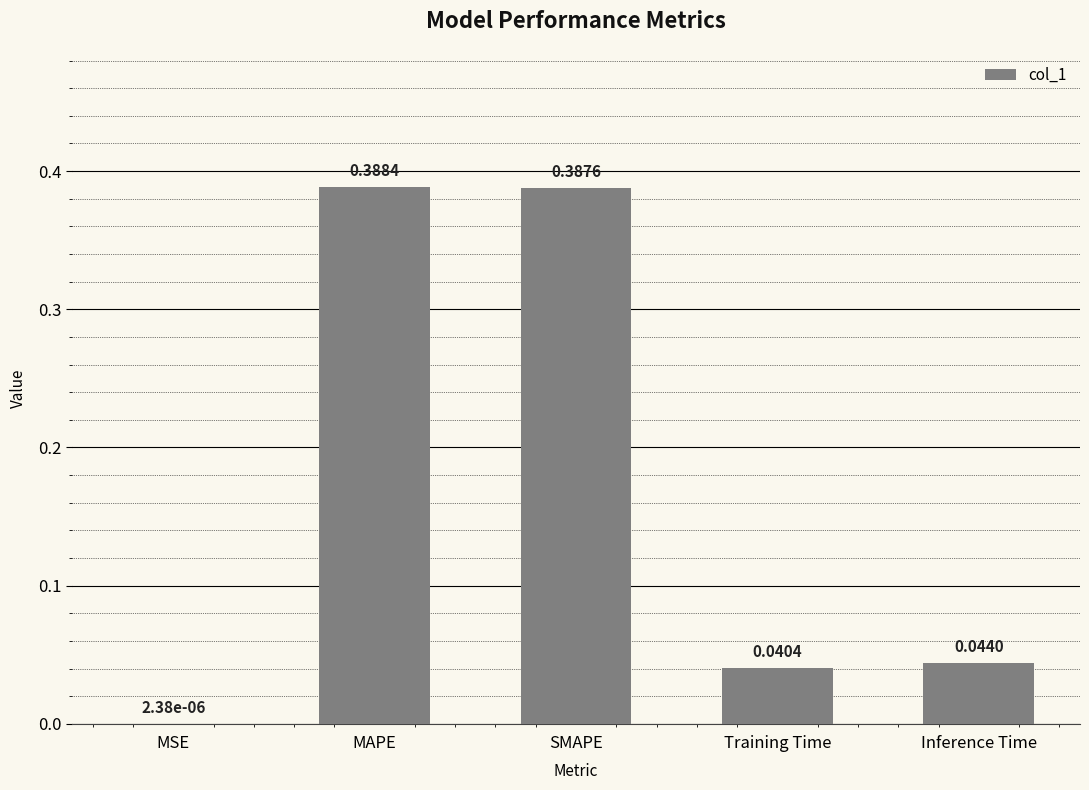

At which label is the value closest to 0?

MSE